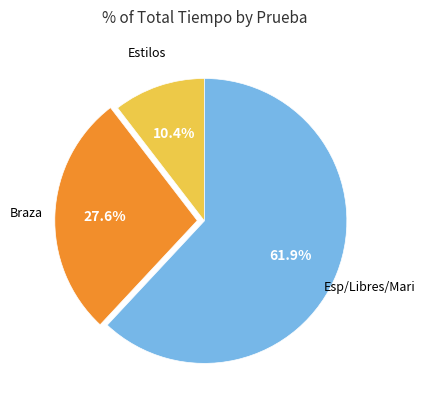

Does any single category account for the majority?

Yes